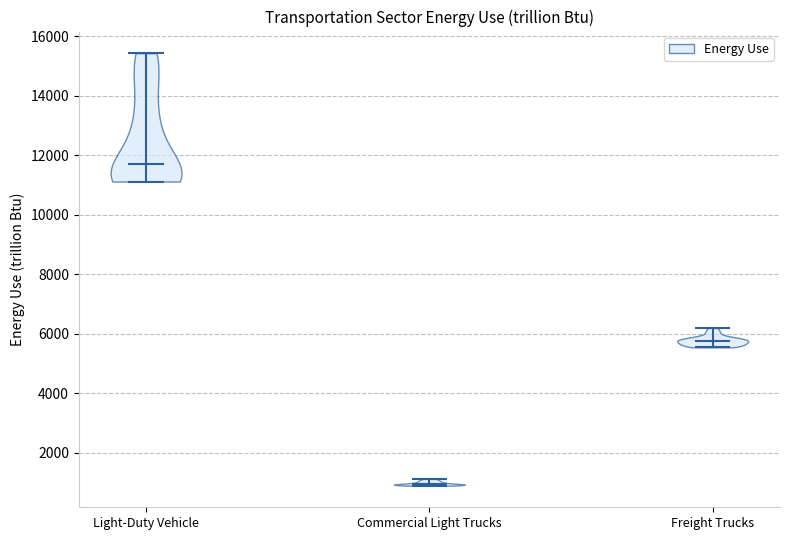

Reading left to right, read every violin against the y-axis: where its median line is, and the lowest and highest points it reaches. The values are not printed on the chart, so give them approximately, as read against the axis.

Light-Duty Vehicle: median line 11600, lowest point 11200, highest point 15400
Commercial Light Trucks: median line 1000, lowest point 800, highest point 1200
Freight Trucks: median line 5800, lowest point 5600, highest point 6200